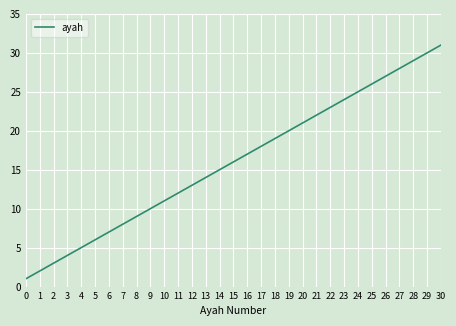

What is the smallest value displayed?

1